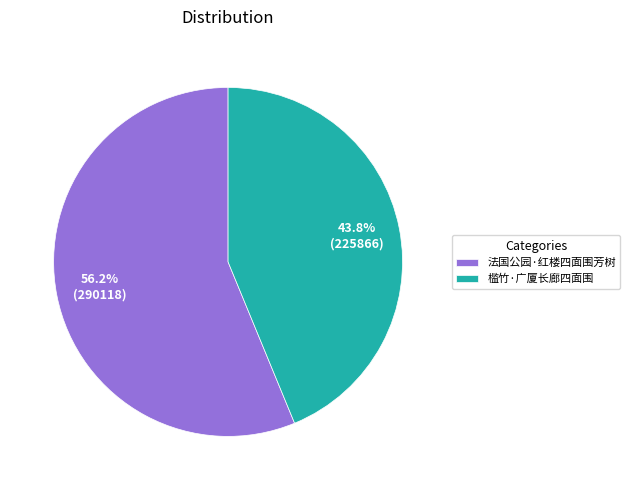

To the nearest percent, what percentage of the pie is 槛竹·广厦长廊四面围?

44%